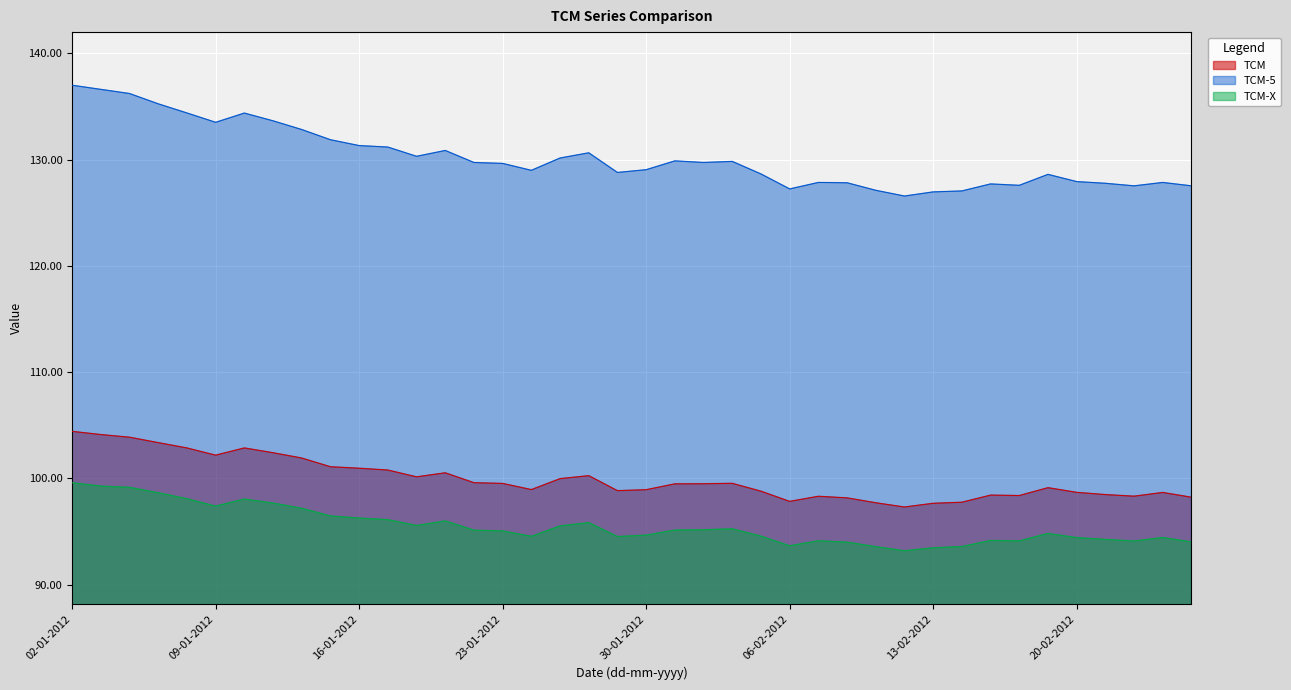

Which series changed the most between 07-02-2012 and 13-02-2012?

TCM-5